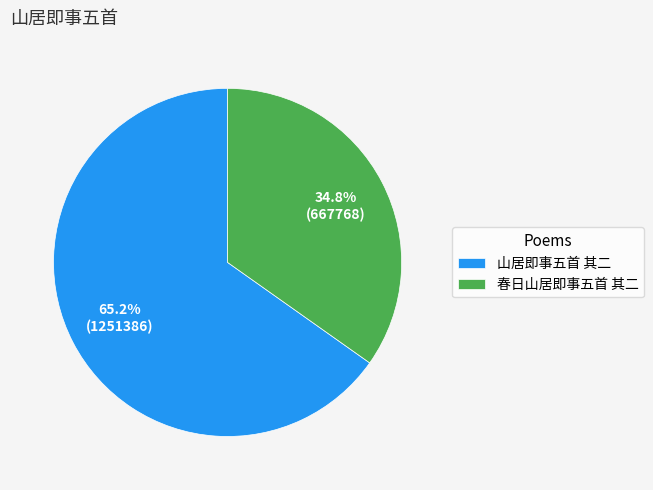

To the nearest percent, what percentage of the pie is 春日山居即事五首 其二?

35%